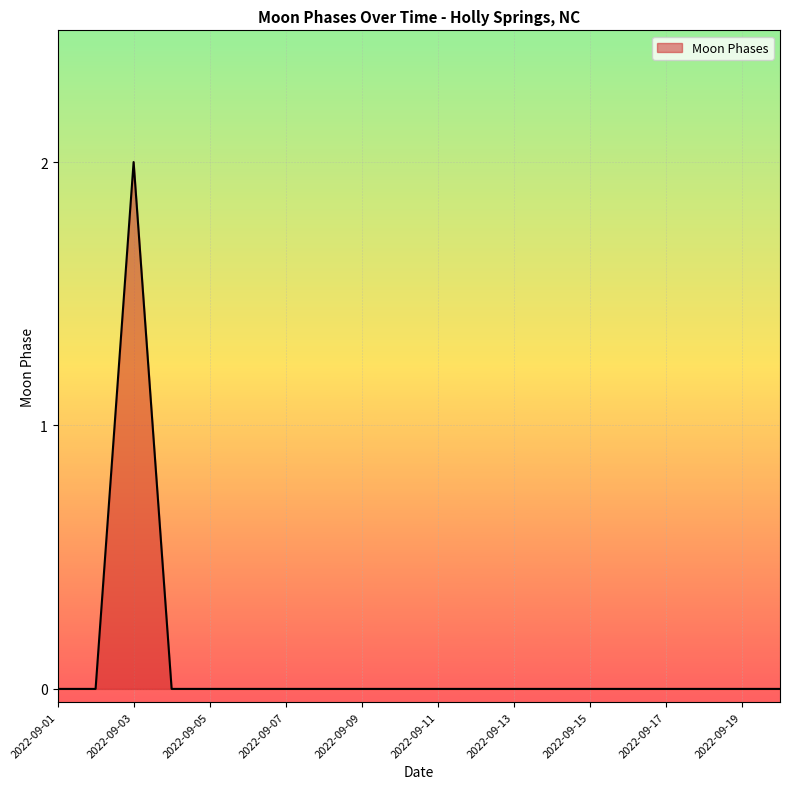

Reading right to left, extract all data points from this chart.

0	0	0	0	0	0	0	0	0	0	0	0	0	0	0	0	0	2	0	0